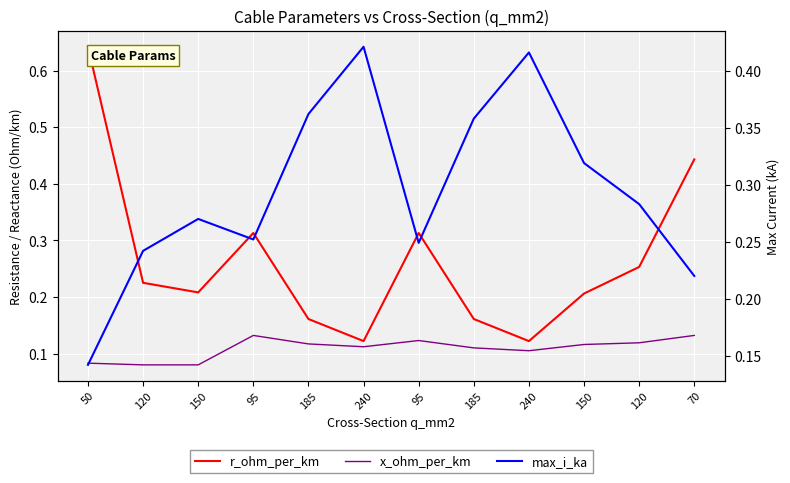

How many lines are shown in the chart?

3